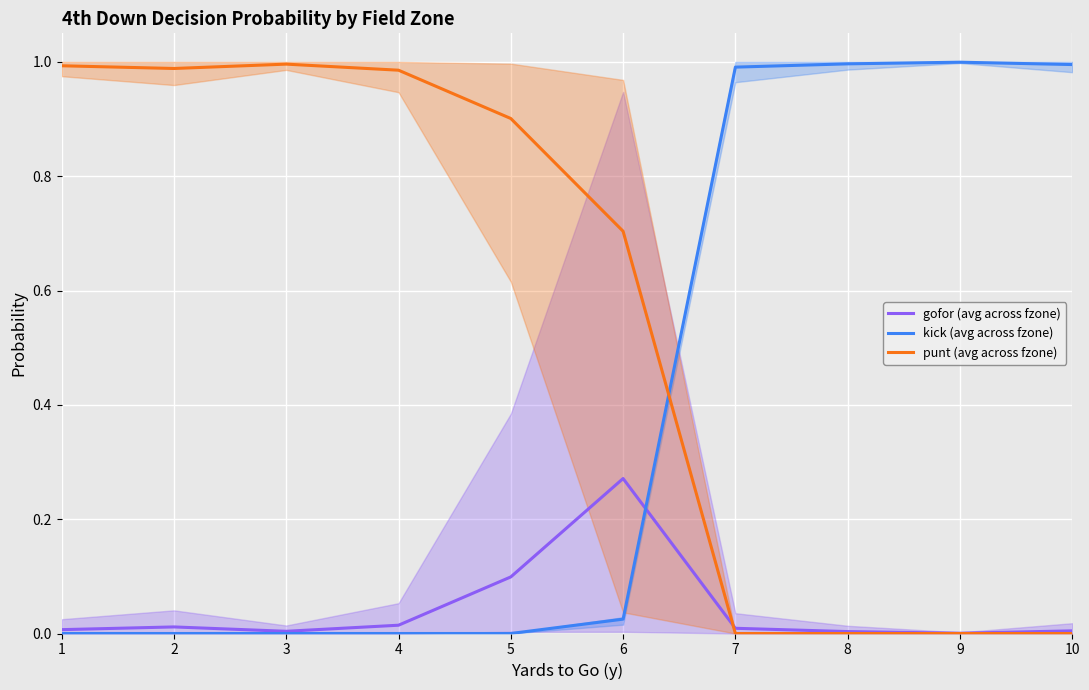

Rank the series by their maximum value, from highest to lowest.

kick (avg across fzone), punt (avg across fzone), gofor (avg across fzone)